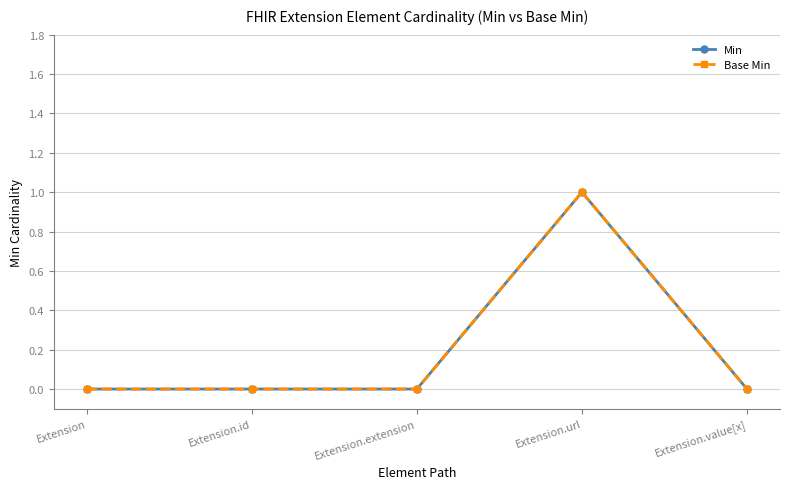

At which category does Min reach its first local peak?

Extension.url